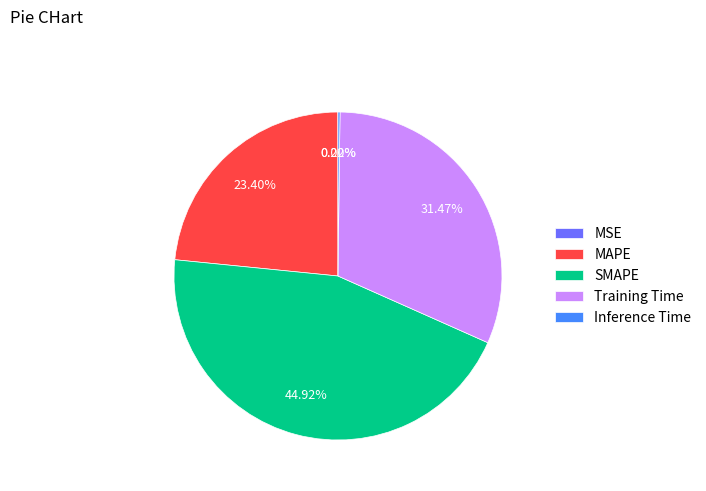

What is the largest slice in the pie chart?

SMAPE